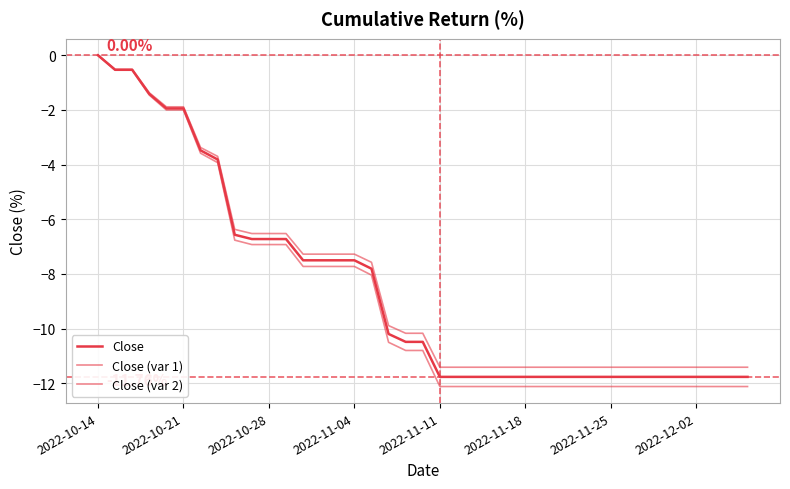

True or false: Close (var 1) and Close (var 2) intersect in this chart.

False